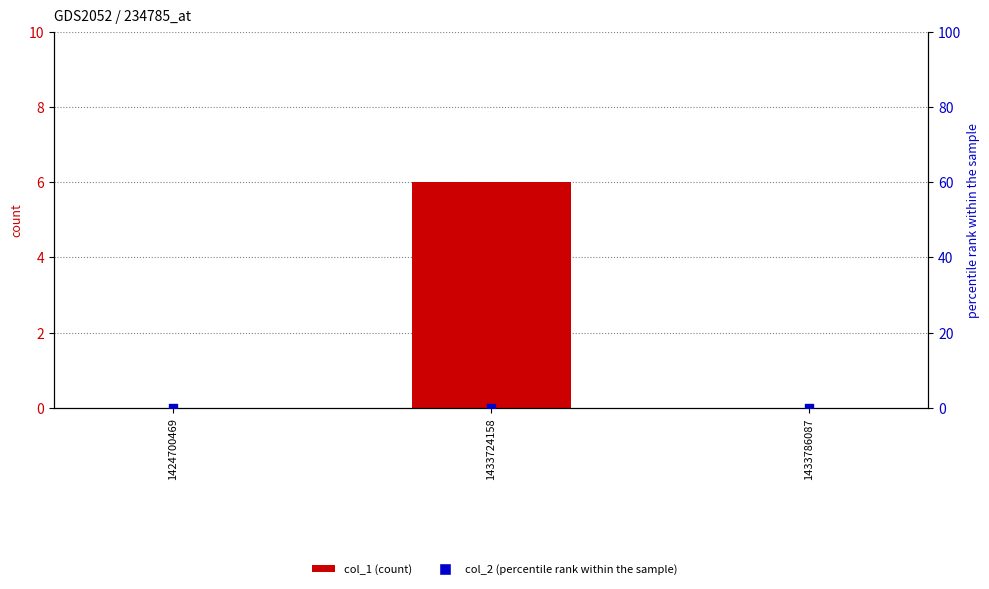

Which series contains the lowest Y value?

col_1 (count)